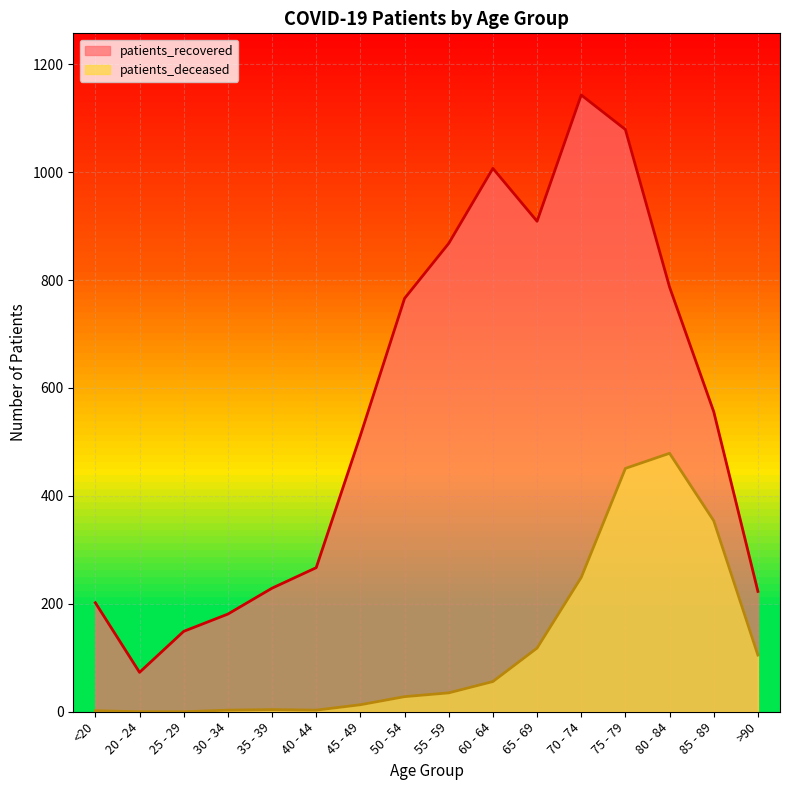

Which category has the highest value in the patients_recovered series?

70 - 74